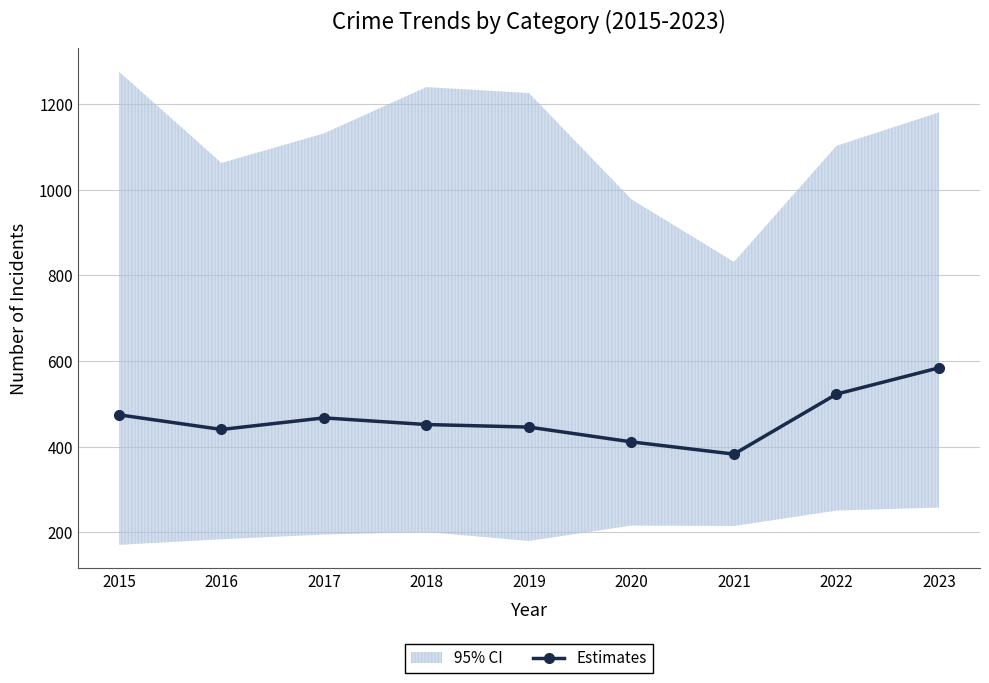

Rank the categories by value from highest to lowest.

2023, 2022, 2015, 2017, 2018, 2019, 2016, 2020, 2021